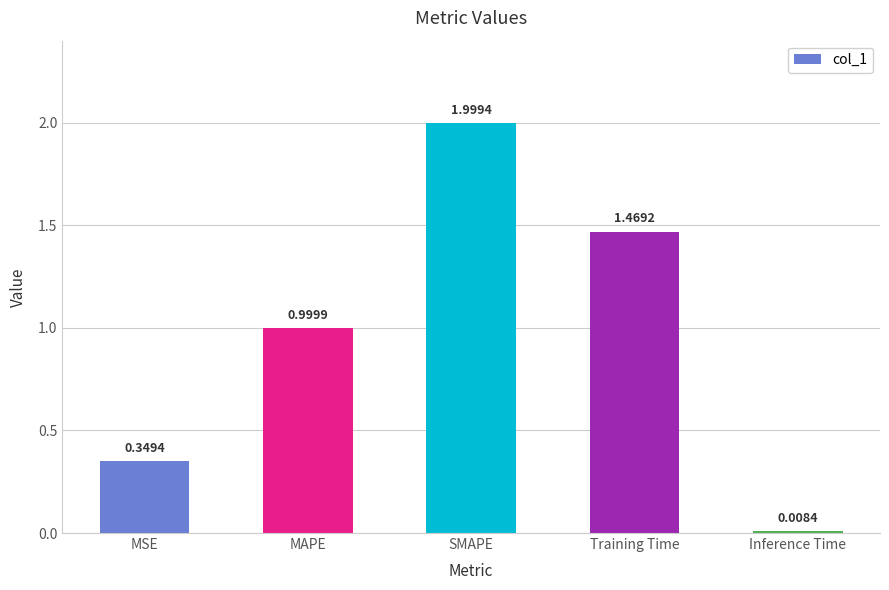

The value at MAPE is 1.7. True or false?

False